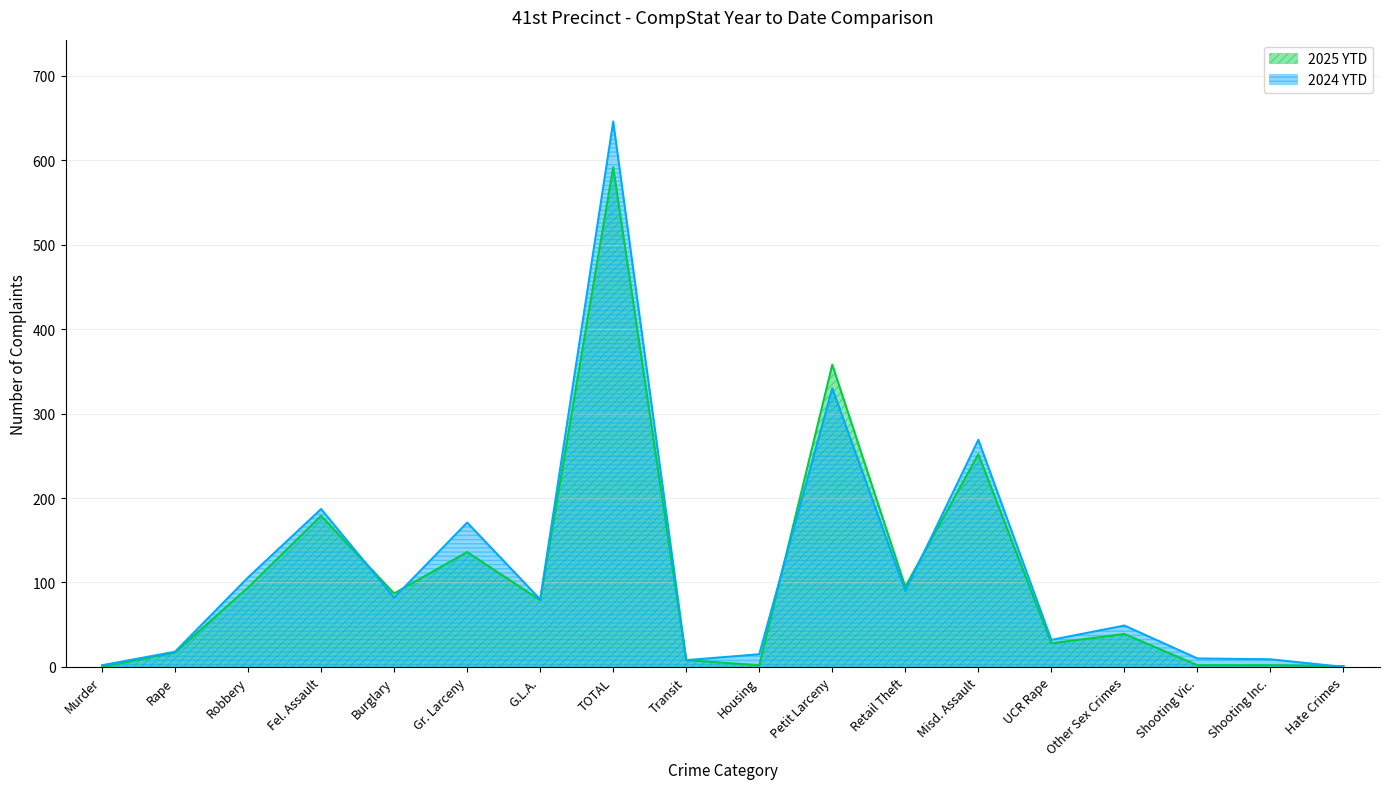

Between Murder and Other Sex Crimes, which series saw the biggest shift?

2024 YTD